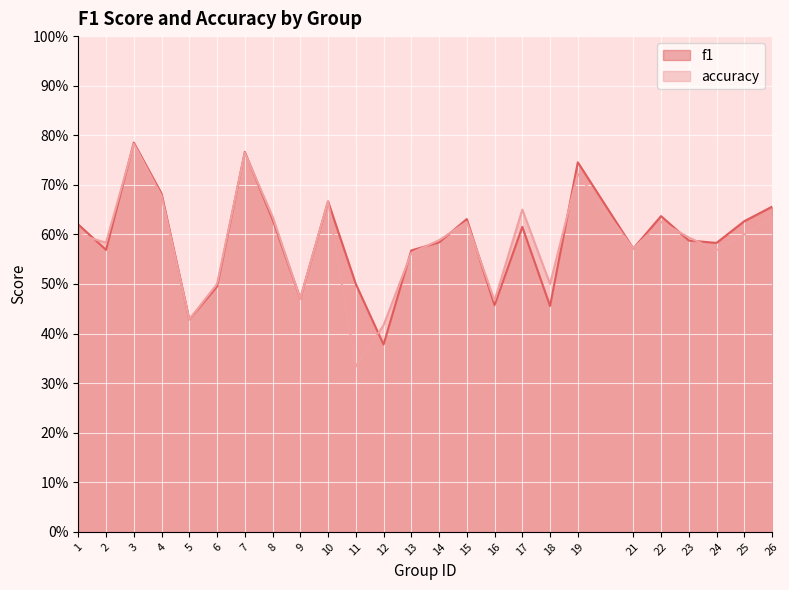

Rank the series by their maximum value, from lowest to highest.

accuracy, f1